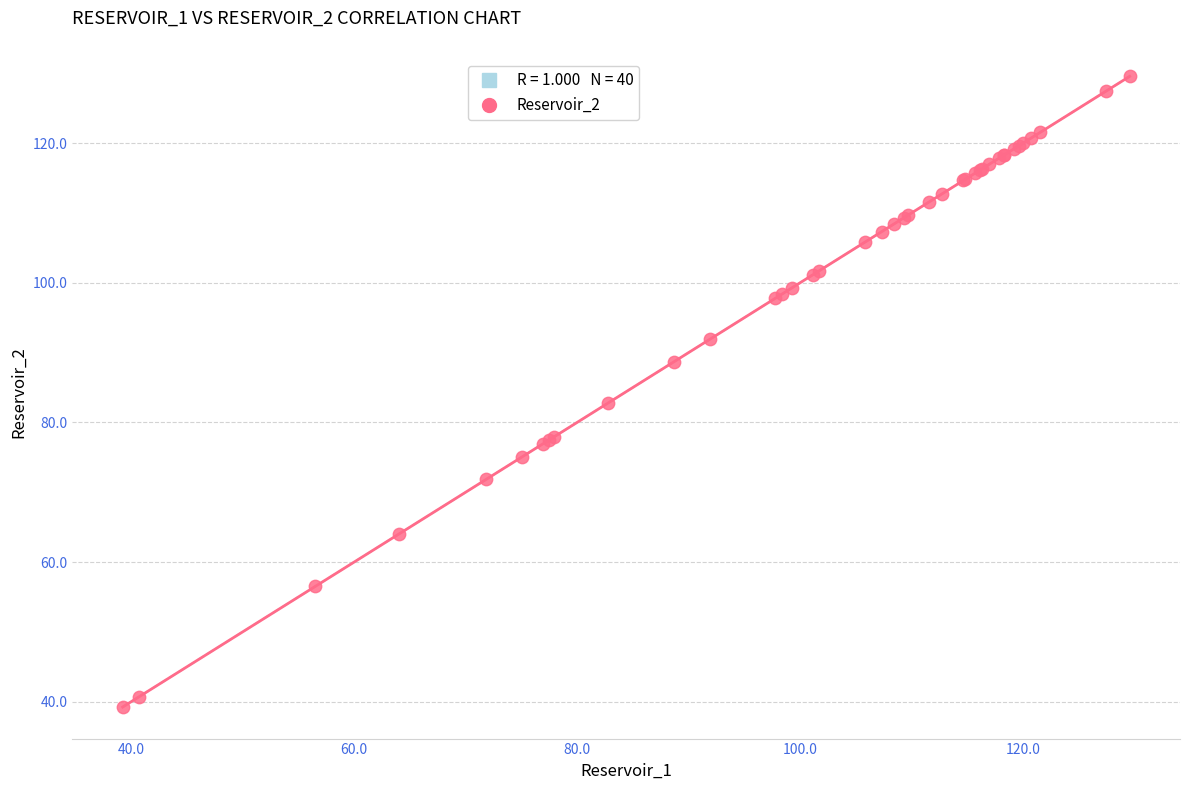

What Y value in the scatter plot is closest to 84?

82.7